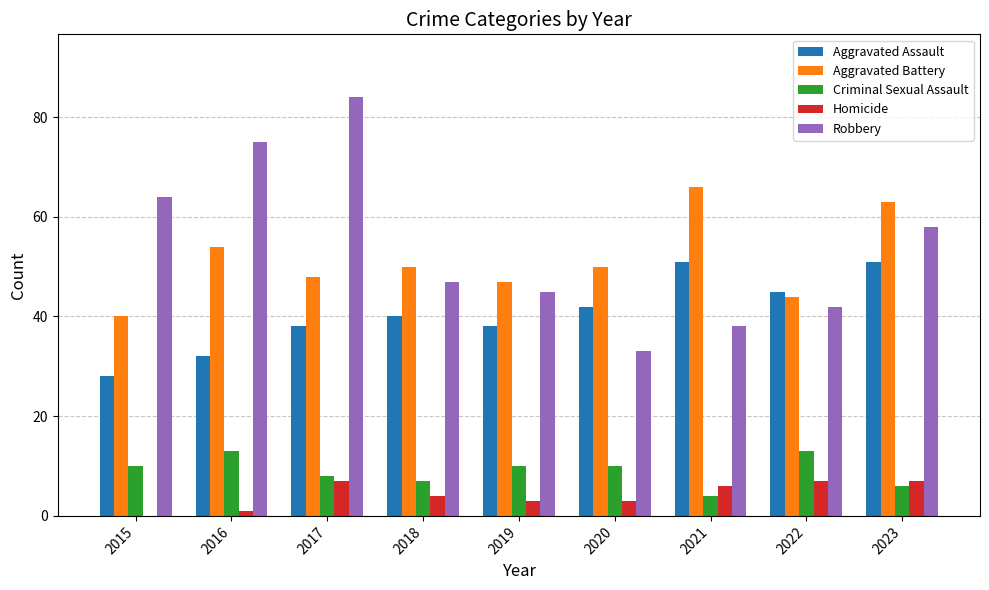

Is it true that Aggravated Battery equals 84 at 2020?

False